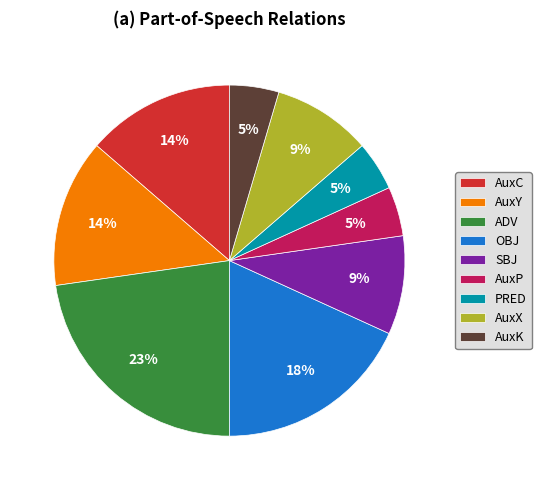

Do AuxC and SBJ together represent more than half of the pie?

No